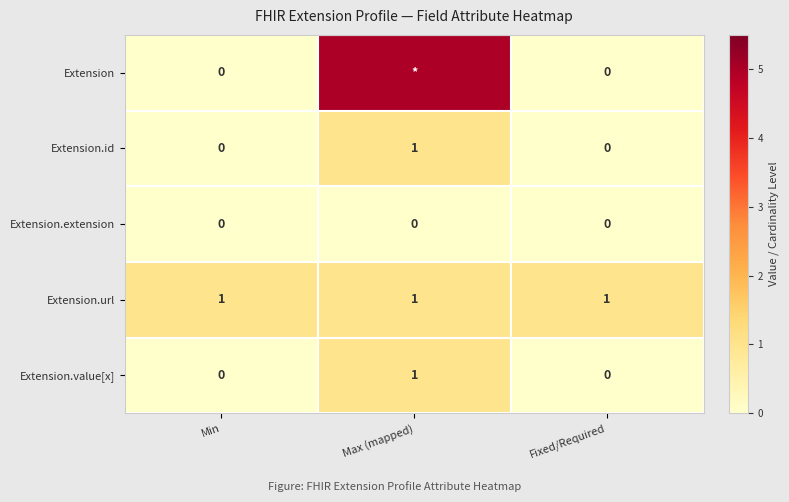

Is the value of Extension.url at Min greater than the value of Extension at Min?

Yes